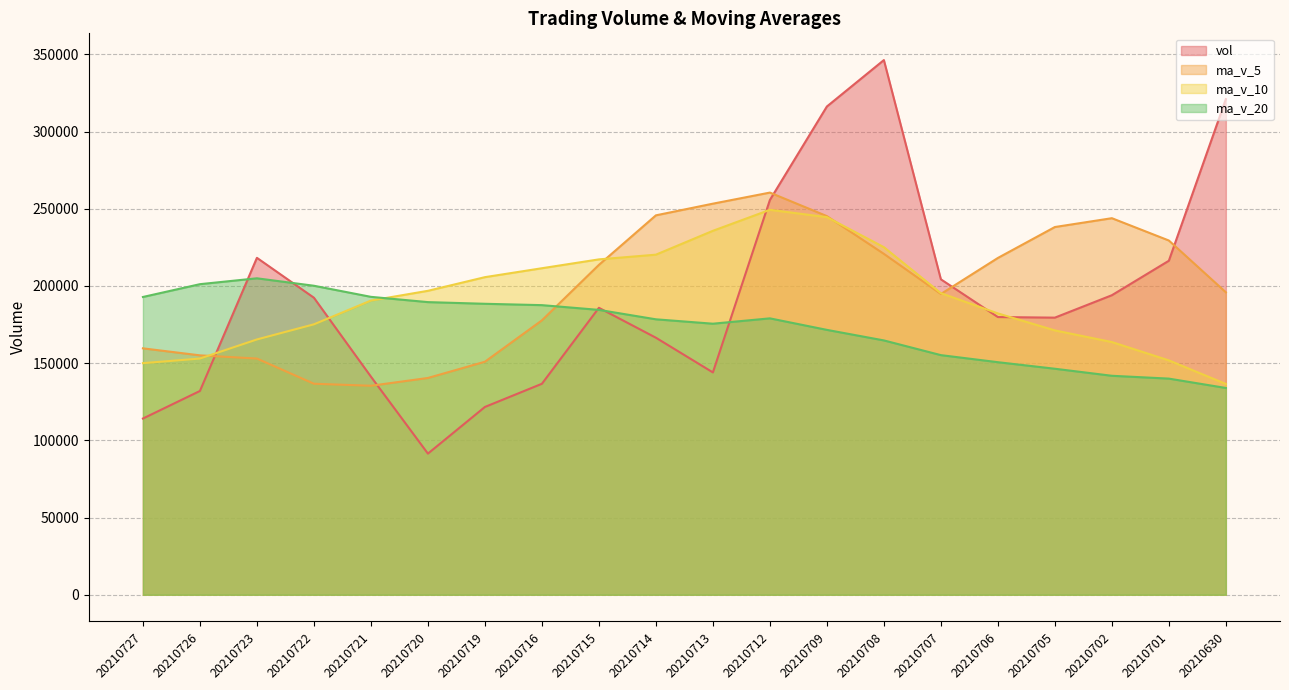

At which label does vol first exceed 185842?

20210723